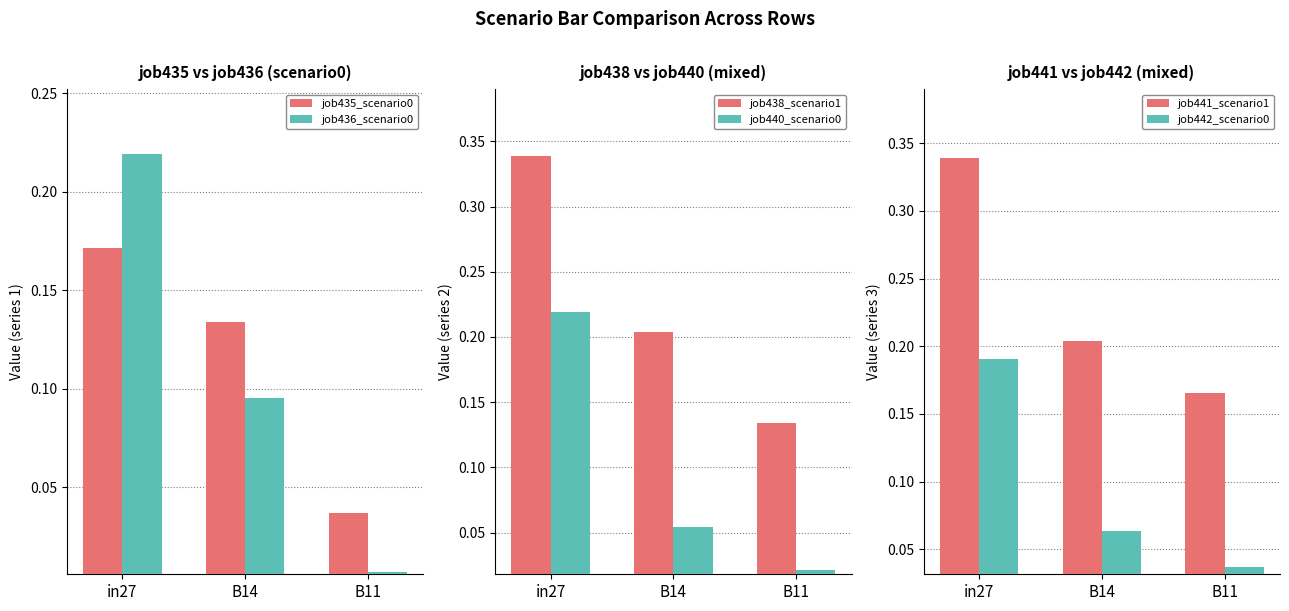

The job436_scenario0_855 series shows 0.1 at in27. True or false?

False